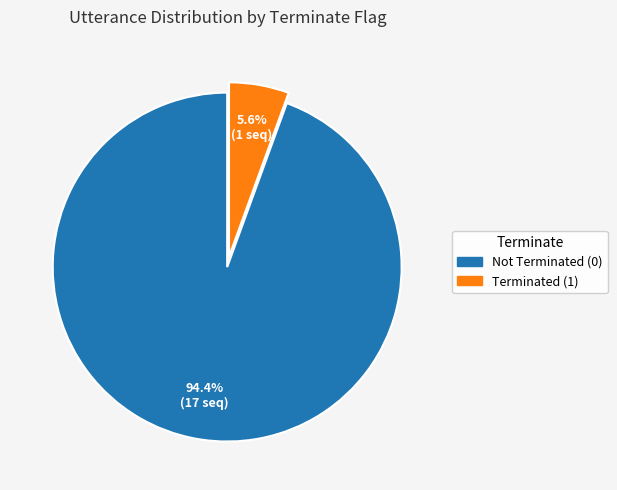

Rank the categories by value from lowest to highest.

Terminated (1), Not Terminated (0)